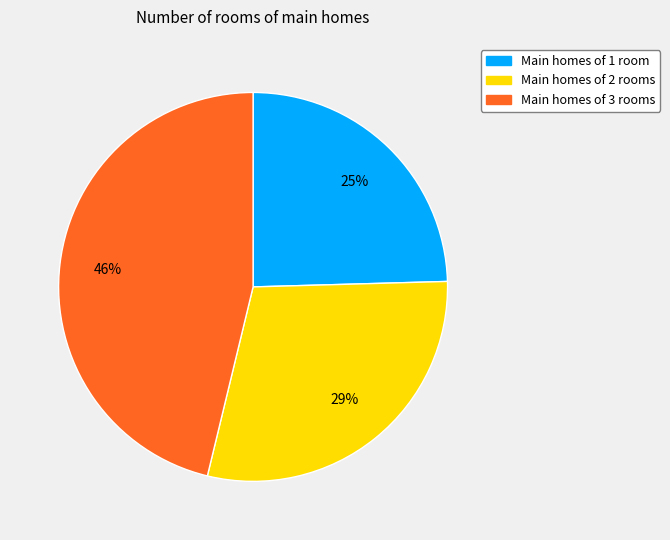

Does any single category account for the majority?

No